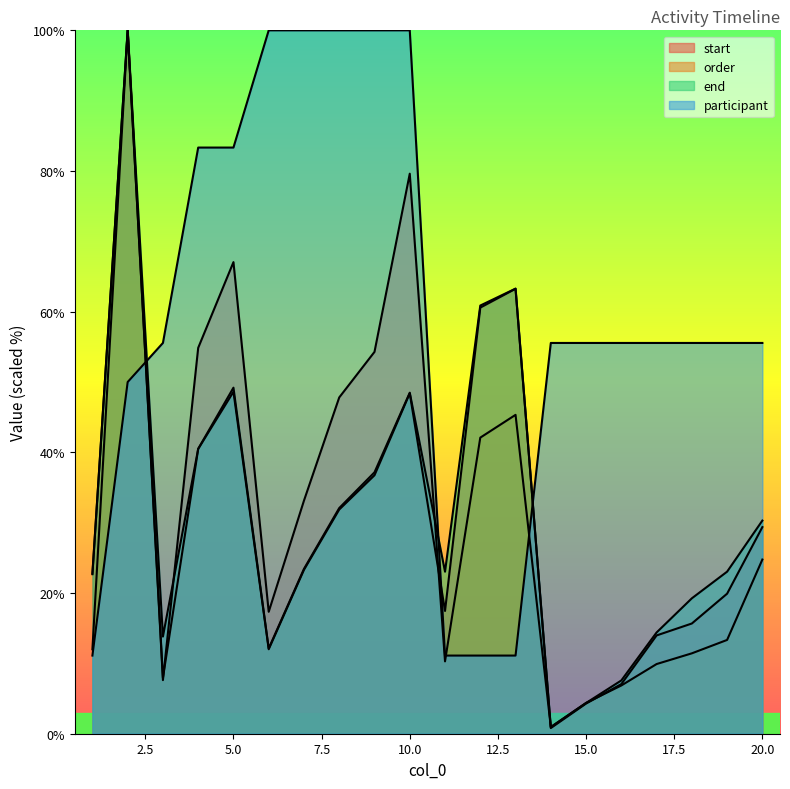

How many times do start and order cross each other?

4